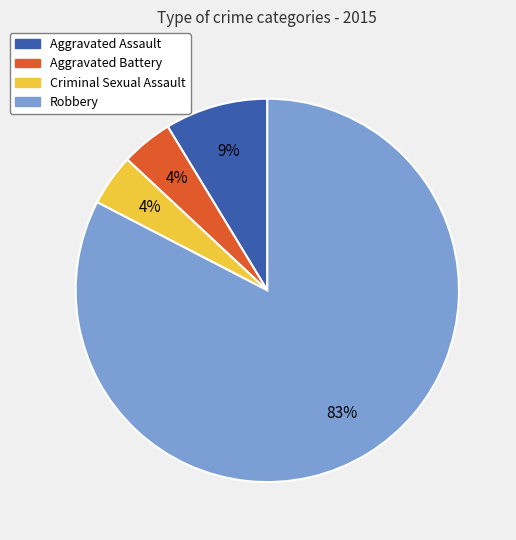

What is the largest slice in the pie chart?

Robbery